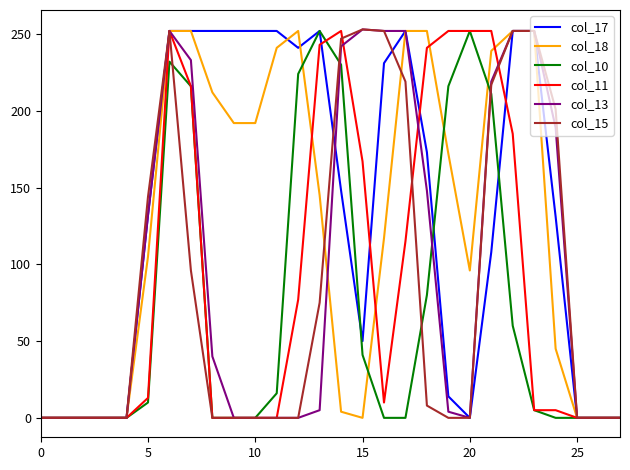

What is the highest value of the col_10 series?

252